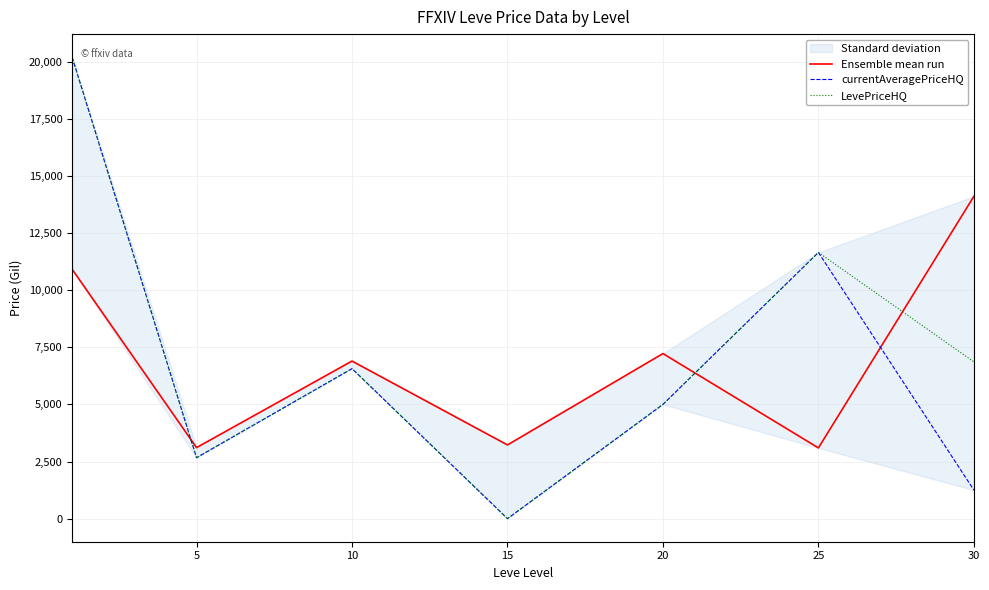

The value of LevePriceHQ at 10 is 6565.5. True or false?

True